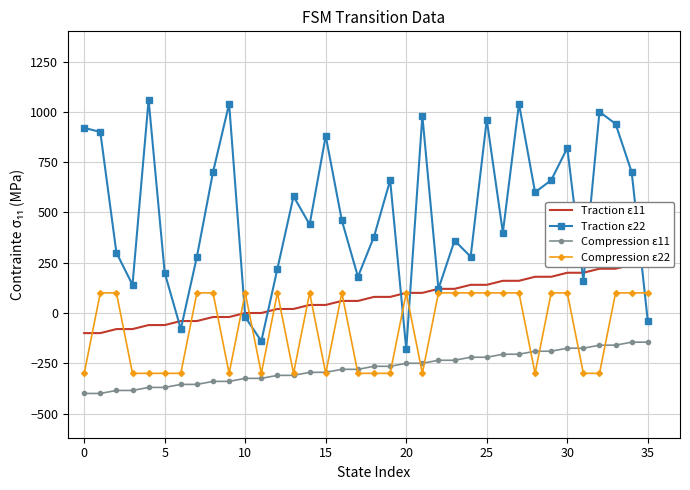

After their last crossing, which series has the higher values: Compression ε22 or Compression ε11?

Compression ε22